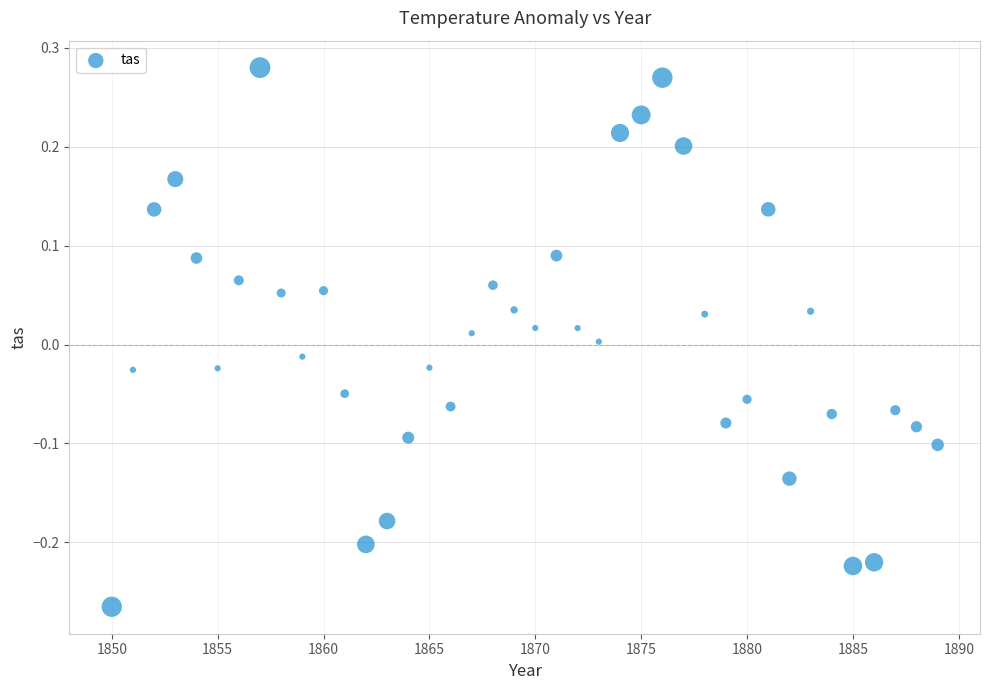

What is the range of X values (max minus min)?

39.0